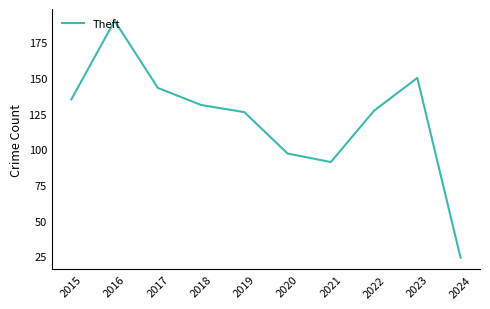

Where is the first local minimum?

2021